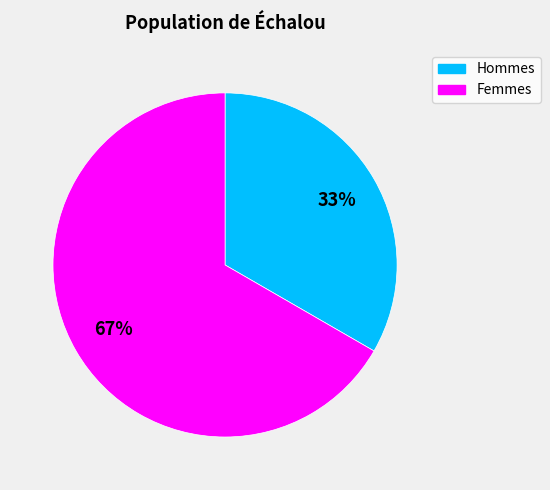

Which slice is the smallest?

Hommes